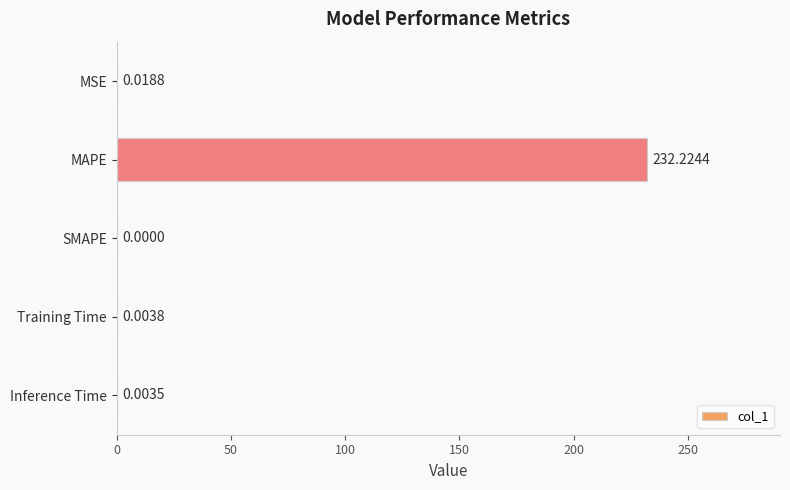

Which has a higher value, SMAPE or MSE?

MSE